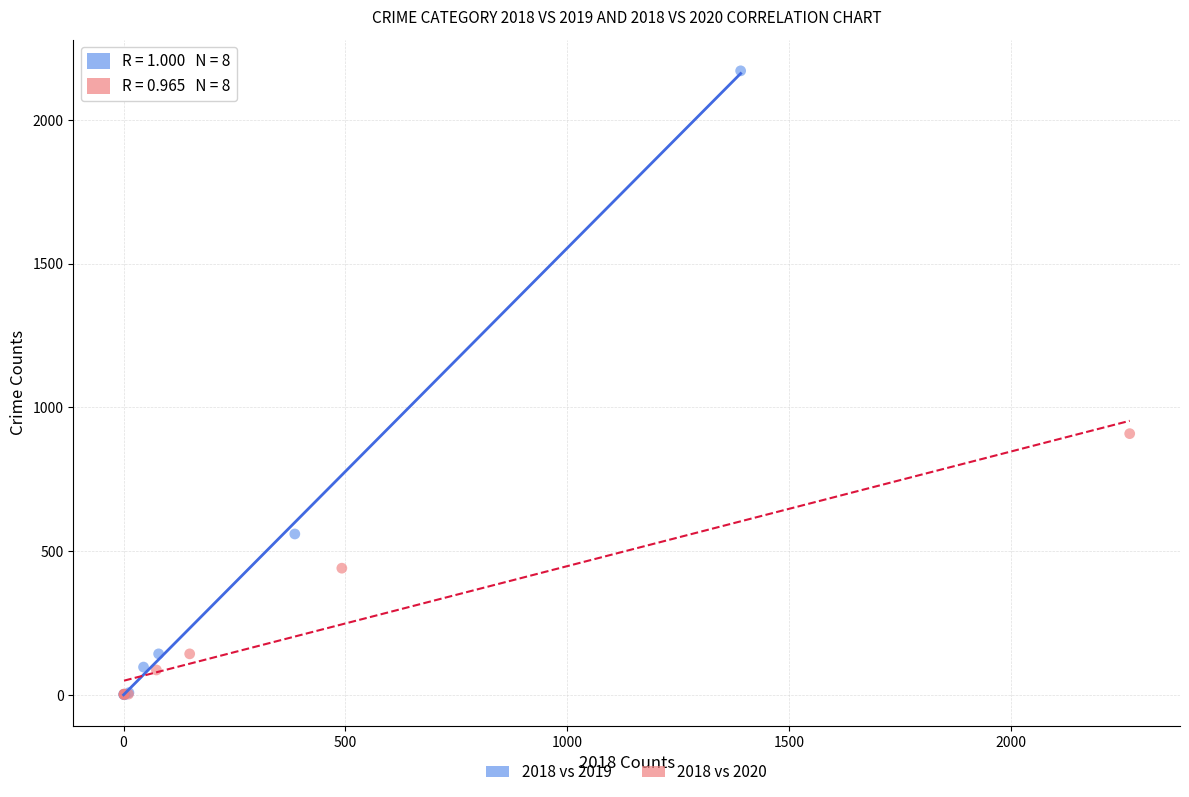

Which series has the largest Y range (max minus min)?

2018 vs 2019